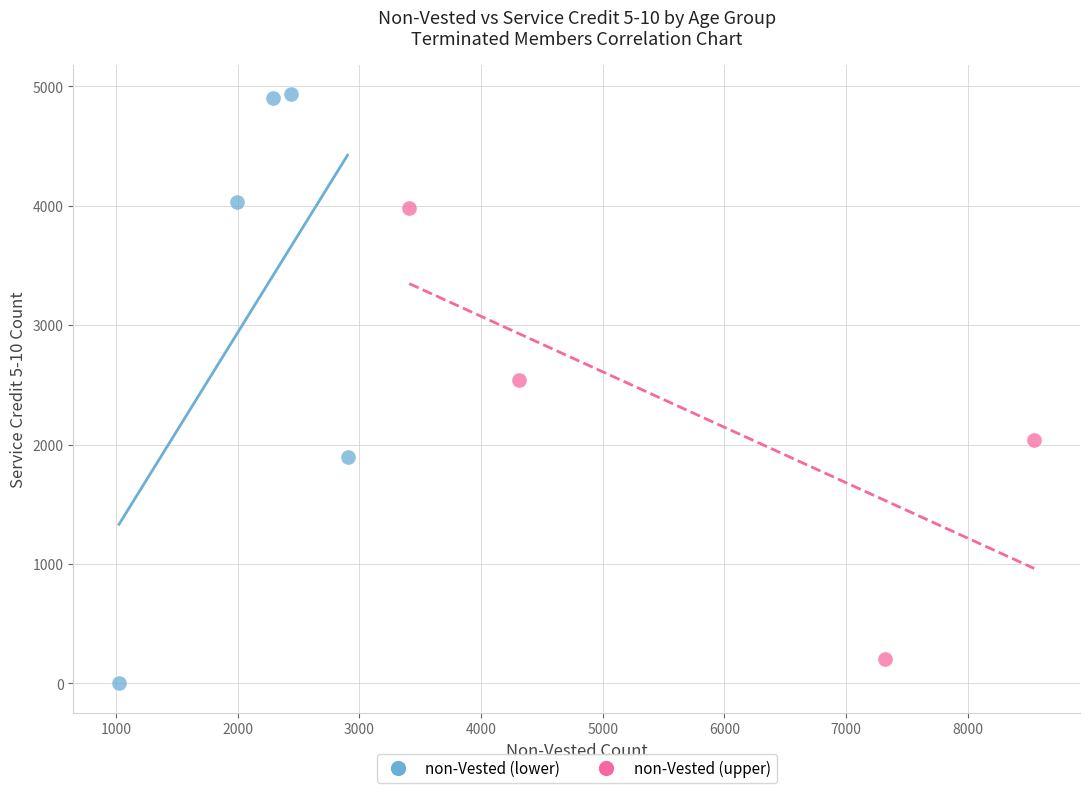

Which series reaches the minimum Y coordinate?

non-Vested (lower)